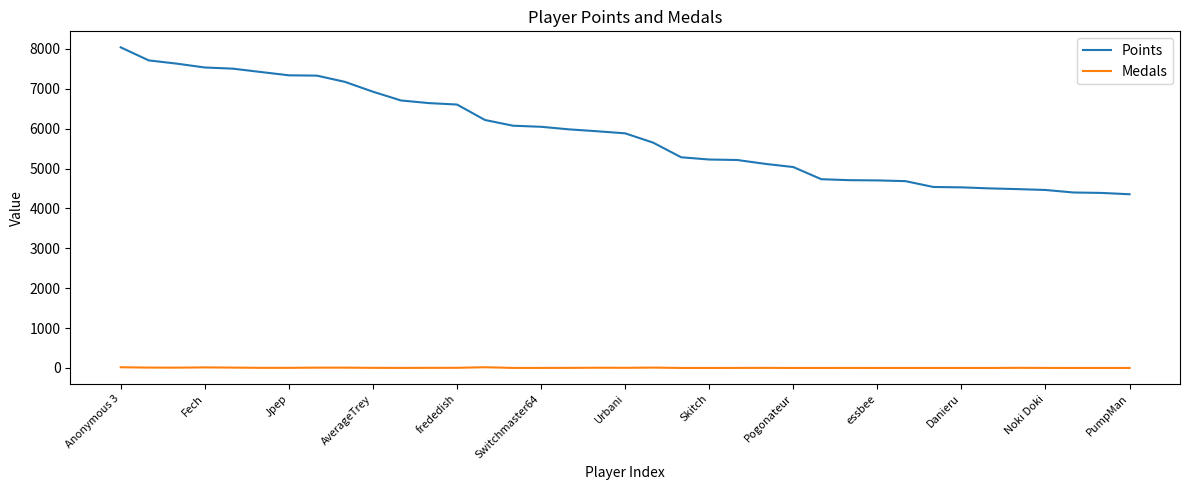

Which series has the largest range (max minus min)?

Points